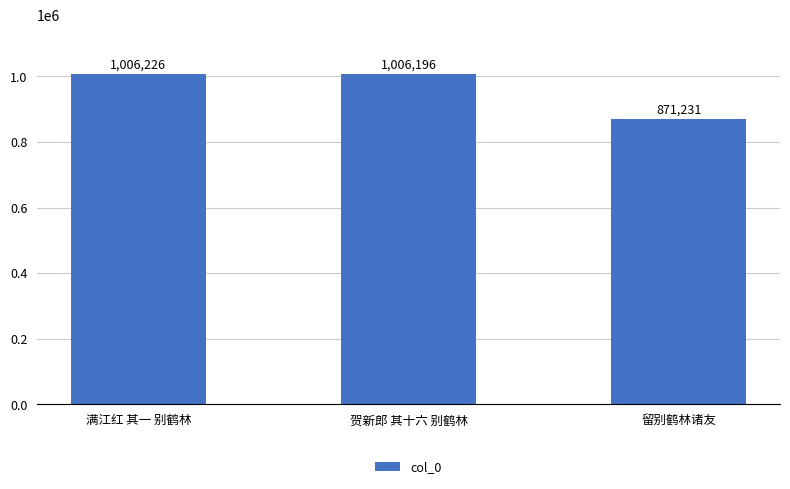

The value at 贺新郎 其十六 别鹤林 is 1006196. True or false?

True